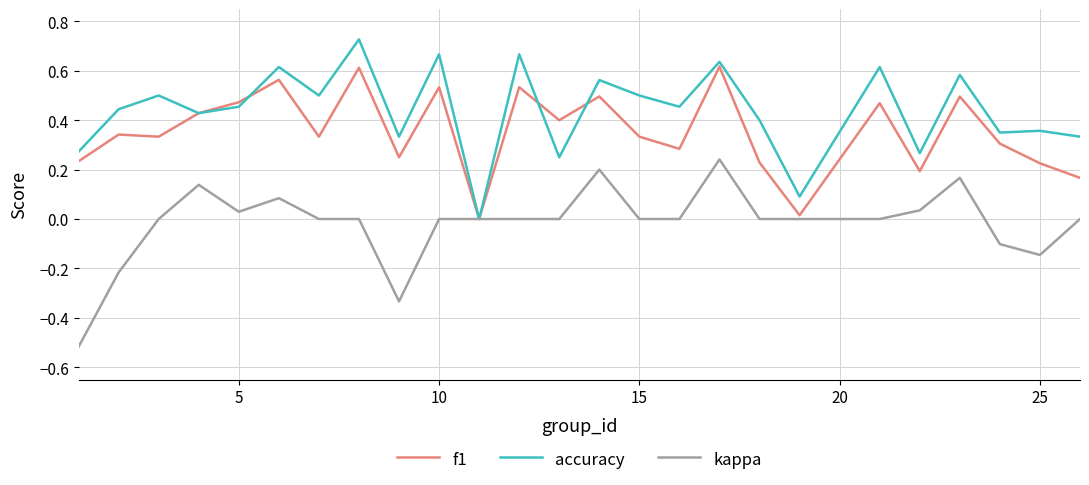

Rank the series by their maximum value, from highest to lowest.

accuracy, f1, kappa